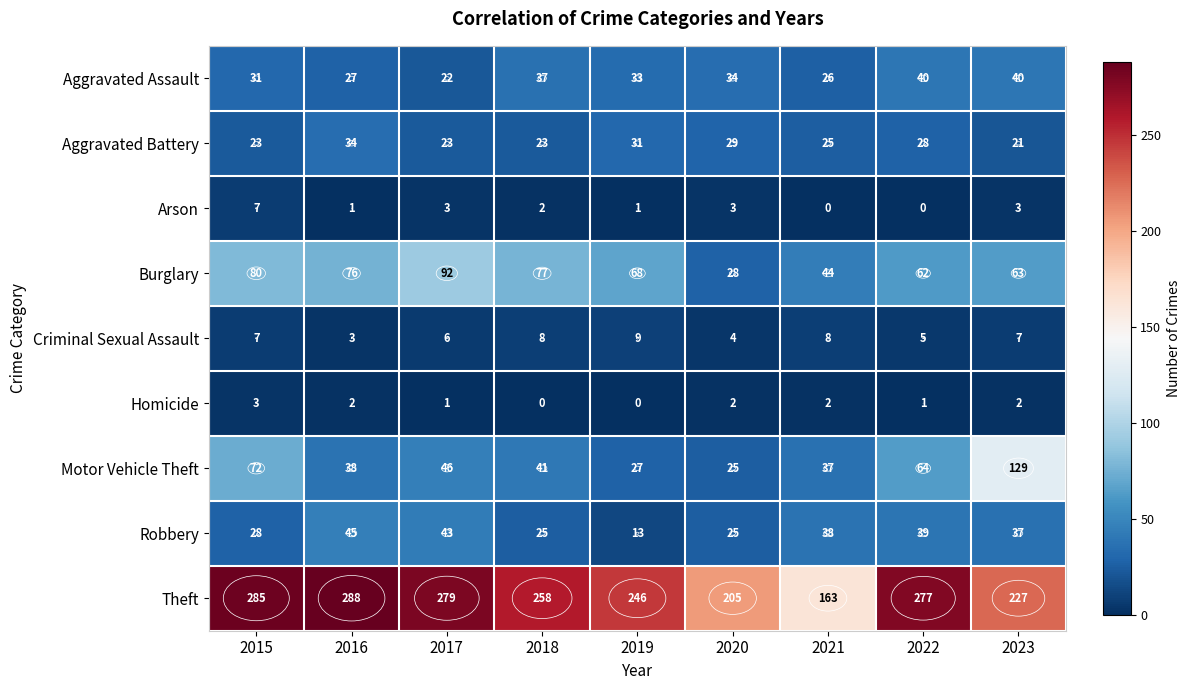

List the series in order of their peak value, lowest first.

Homicide, Arson, Criminal Sexual Assault, Aggravated Battery, Aggravated Assault, Robbery, Burglary, Motor Vehicle Theft, Theft